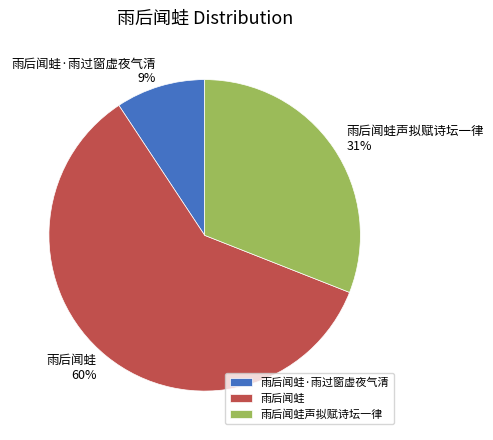

Combined, do 雨后闻蛙·雨过窗虚夜气清 and 雨后闻蛙 account for over 50%?

Yes